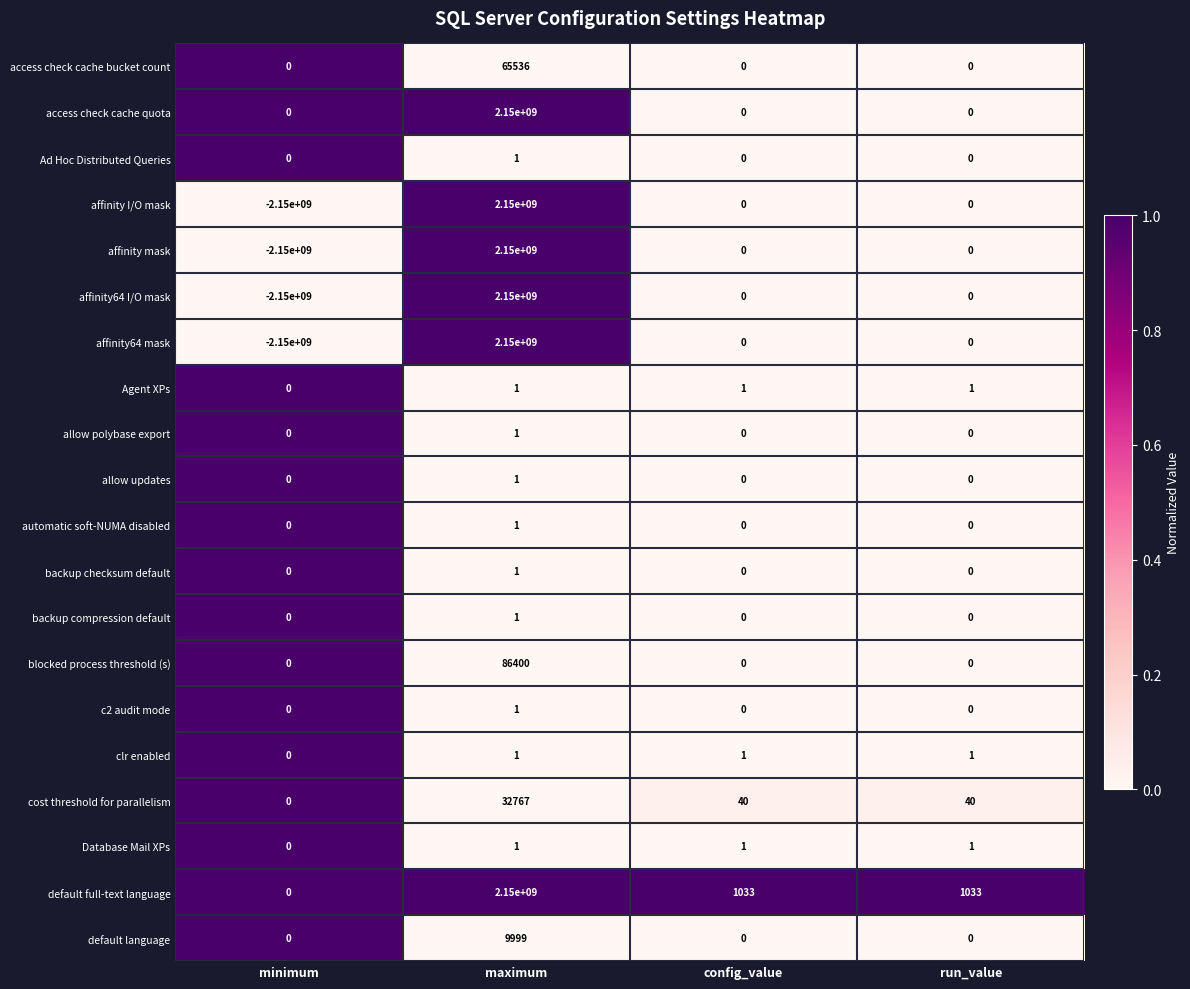

Which label corresponds to the largest value in the chart?

maximum